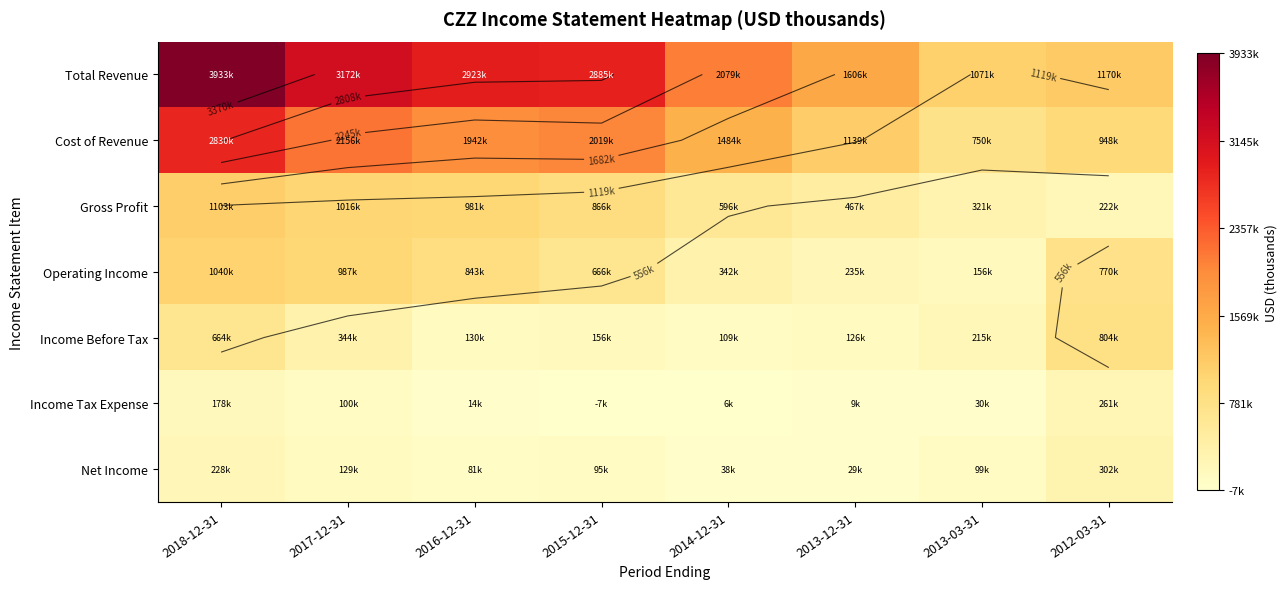

What is the total value across all series at 2018-12-31?

9976500